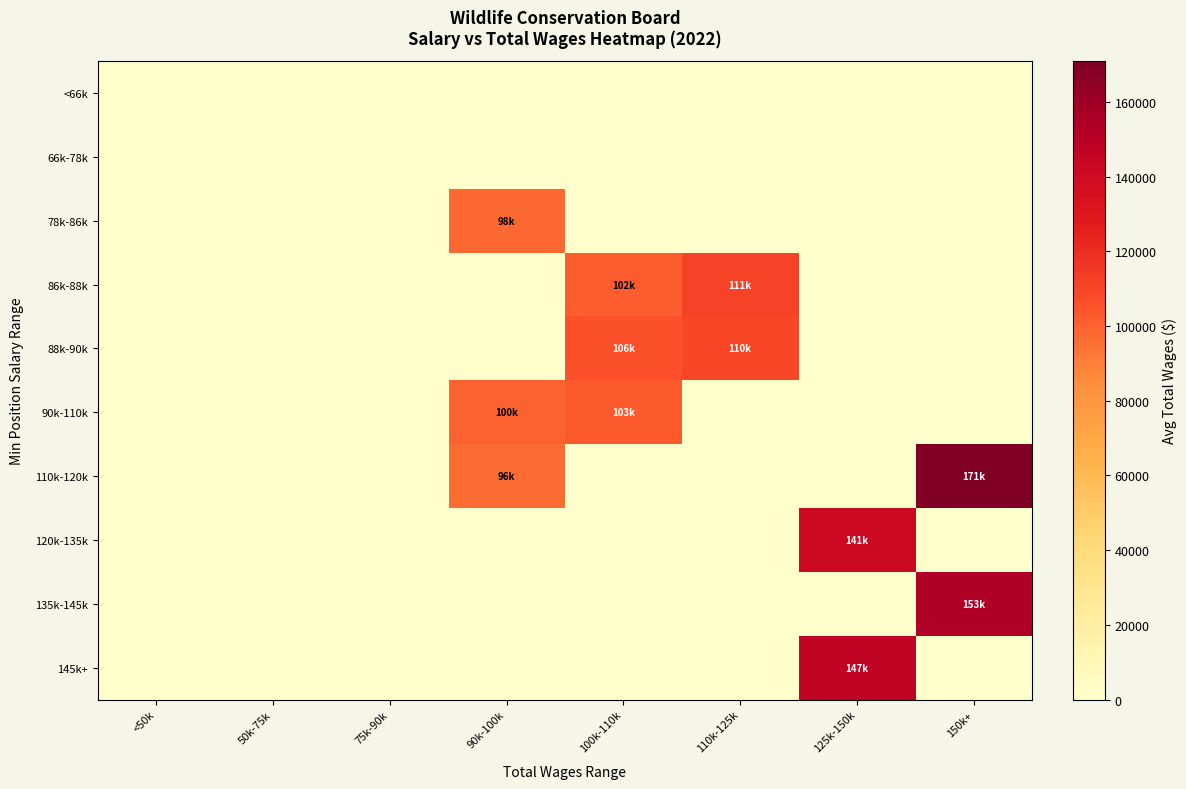

Reading right to left, extract all data points from this chart.

<66k: 150k+=0.0	125k-150k=0.0	110k-125k=0.0	100k-110k=0.0	90k-100k=0.0	75k-90k=0.0	50k-75k=0.0	<50k=0.0
66k-78k: 150k+=0.0	125k-150k=0.0	110k-125k=0.0	100k-110k=0.0	90k-100k=0.0	75k-90k=0.0	50k-75k=0.0	<50k=0.0
78k-86k: 150k+=0.0	125k-150k=0.0	110k-125k=0.0	100k-110k=0.0	90k-100k=97574.0	75k-90k=0.0	50k-75k=0.0	<50k=0.0
86k-88k: 150k+=0.0	125k-150k=0.0	110k-125k=111497.0	100k-110k=102128.0	90k-100k=0.0	75k-90k=0.0	50k-75k=0.0	<50k=0.0
88k-90k: 150k+=0.0	125k-150k=0.0	110k-125k=110141.0	100k-110k=105684.6	90k-100k=0.0	75k-90k=0.0	50k-75k=0.0	<50k=0.0
90k-110k: 150k+=0.0	125k-150k=0.0	110k-125k=0.0	100k-110k=102823.0	90k-100k=99912.0	75k-90k=0.0	50k-75k=0.0	<50k=0.0
110k-120k: 150k+=170936.0	125k-150k=0.0	110k-125k=0.0	100k-110k=0.0	90k-100k=96472.0	75k-90k=0.0	50k-75k=0.0	<50k=0.0
120k-135k: 150k+=0.0	125k-150k=140936.5	110k-125k=0.0	100k-110k=0.0	90k-100k=0.0	75k-90k=0.0	50k-75k=0.0	<50k=0.0
135k-145k: 150k+=153351.0	125k-150k=0.0	110k-125k=0.0	100k-110k=0.0	90k-100k=0.0	75k-90k=0.0	50k-75k=0.0	<50k=0.0
145k+: 150k+=0.0	125k-150k=146742.0	110k-125k=0.0	100k-110k=0.0	90k-100k=0.0	75k-90k=0.0	50k-75k=0.0	<50k=0.0